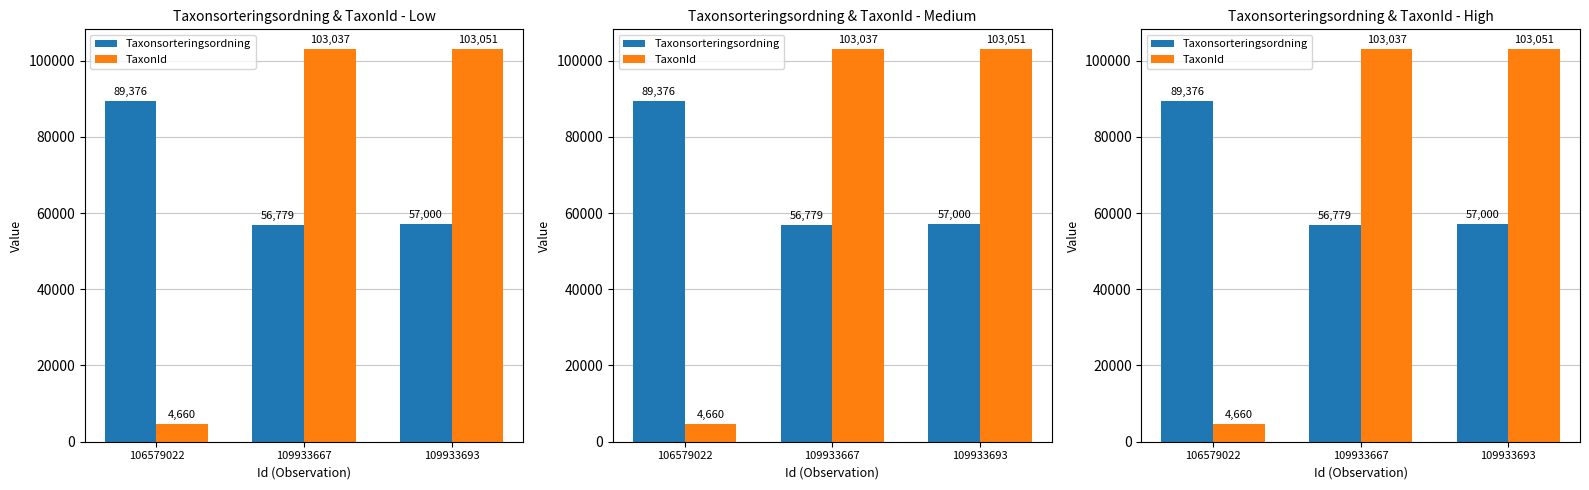

What are all the series names shown in the legend?

Taxonsorteringsordning, TaxonId